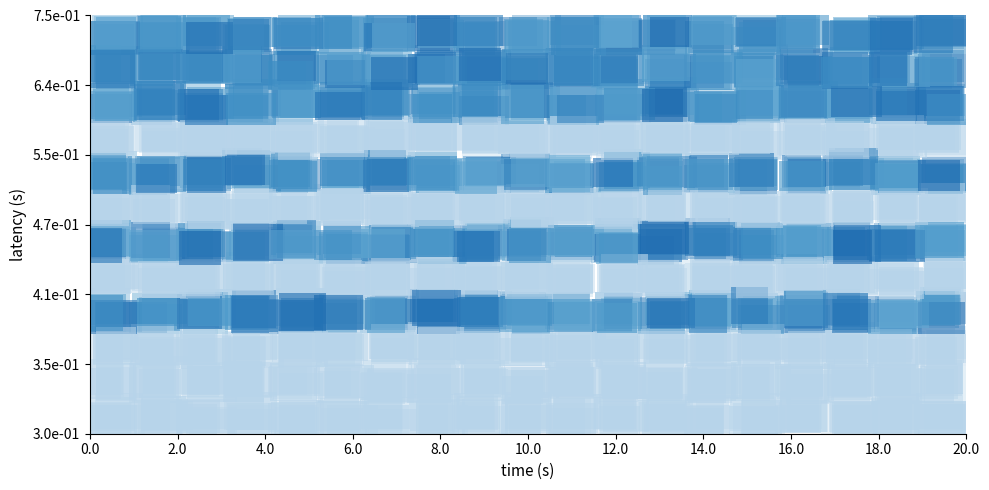

At how many categories does at least one series exceed 0?

19